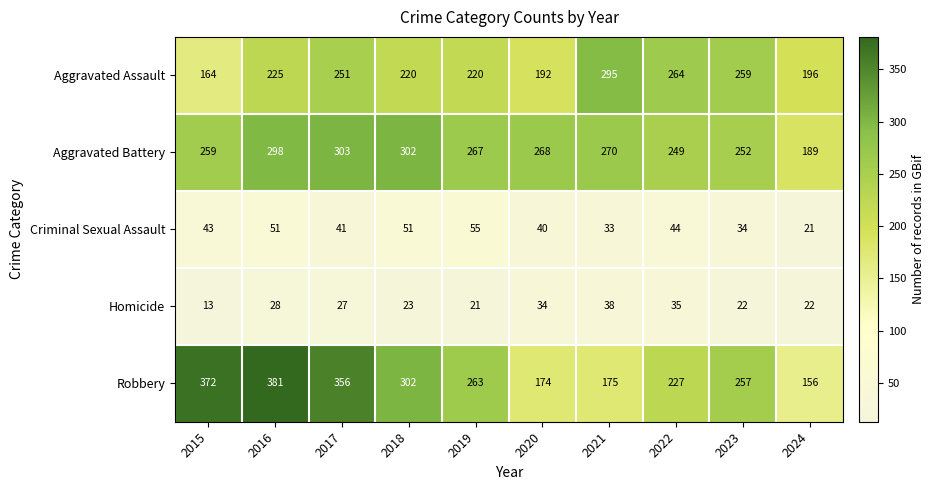

What is the maximum value shown in the chart?

381